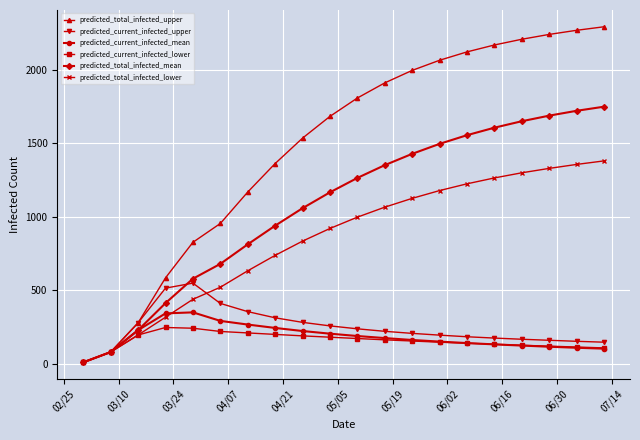

True or false: predicted_total_infected_mean and predicted_current_infected_upper intersect in this chart.

True